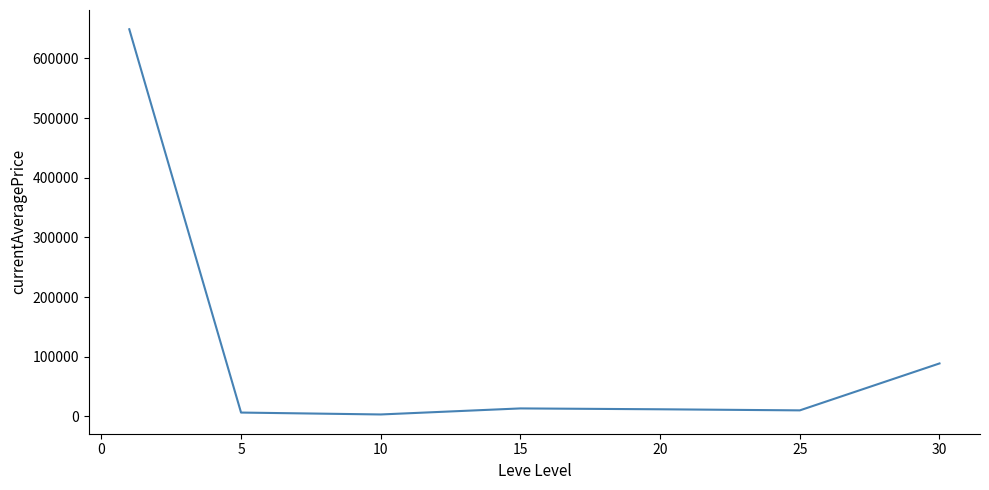

What is the maximum value shown in the chart?

648764.7